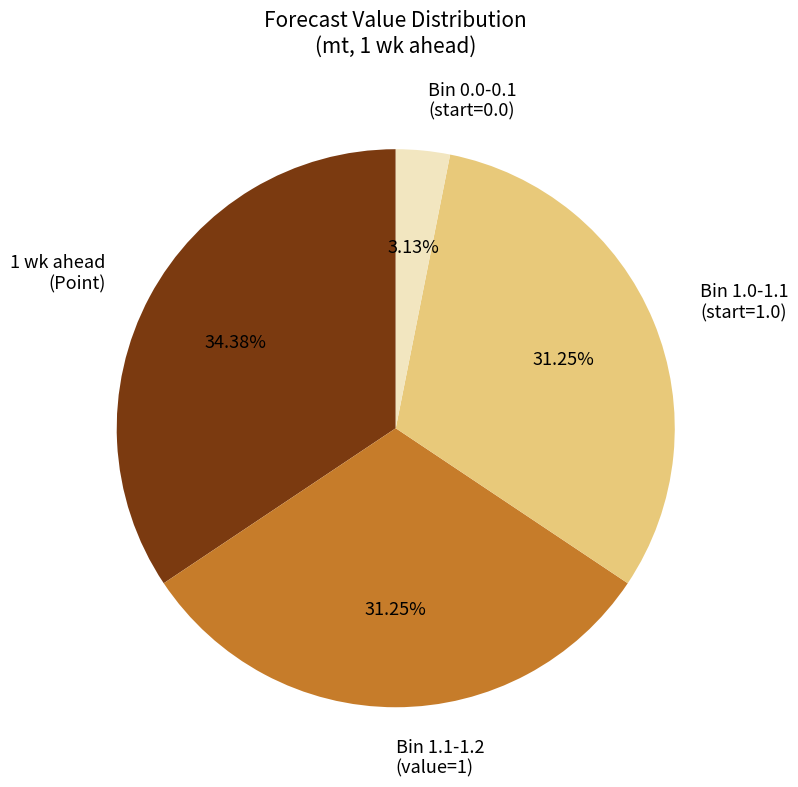

Is there a majority slice in this chart?

No